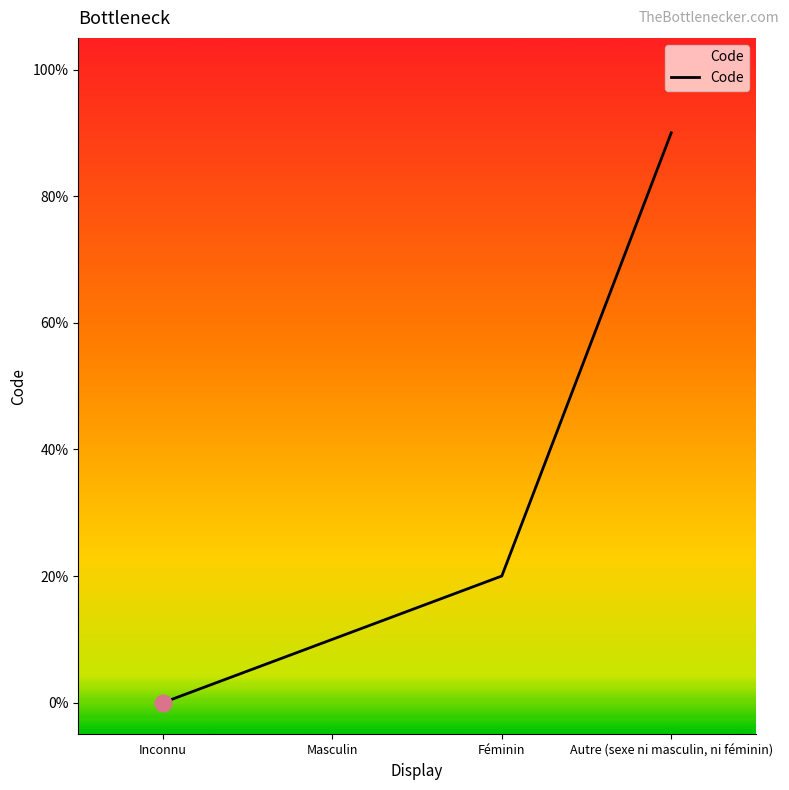

Is this an area chart (filled region under the line)?

Yes